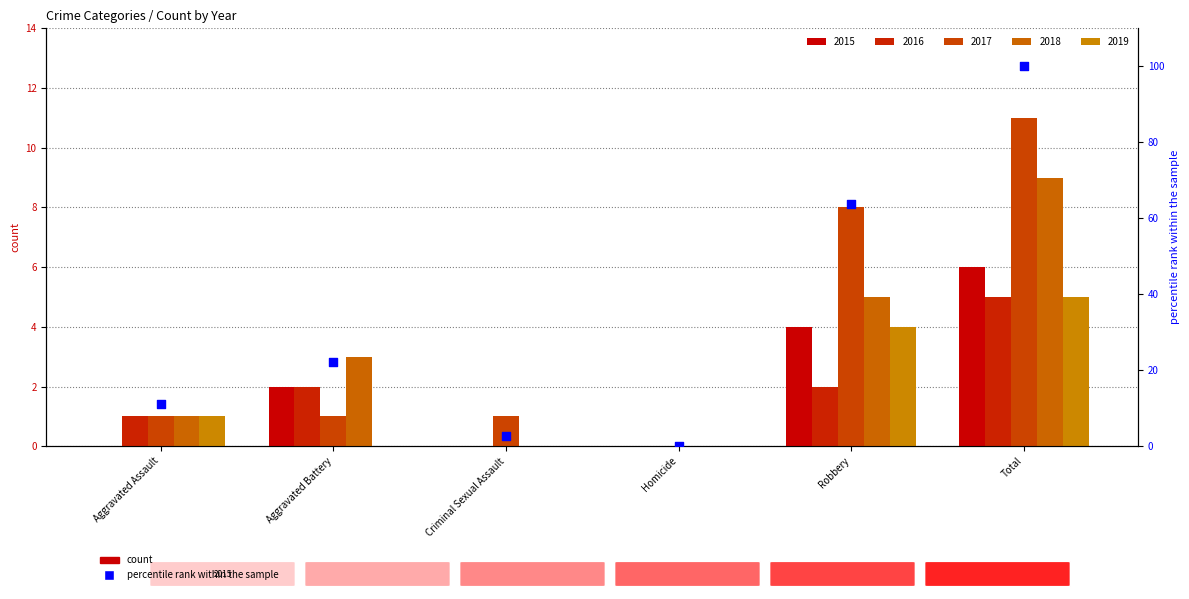

What is the ratio of the value at Total to the value at Robbery?

1.6